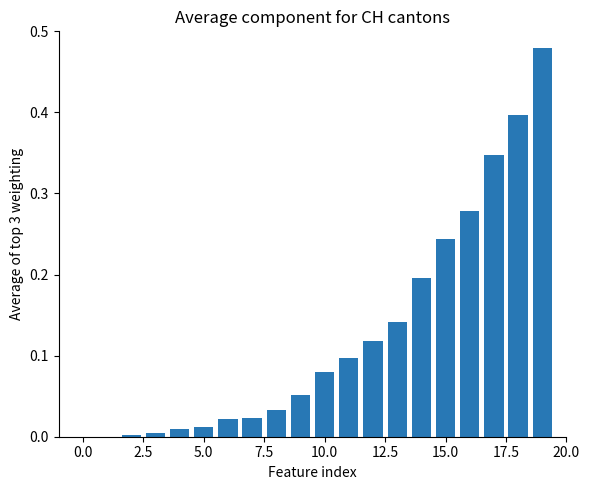

What is the sum of all values?

2.5